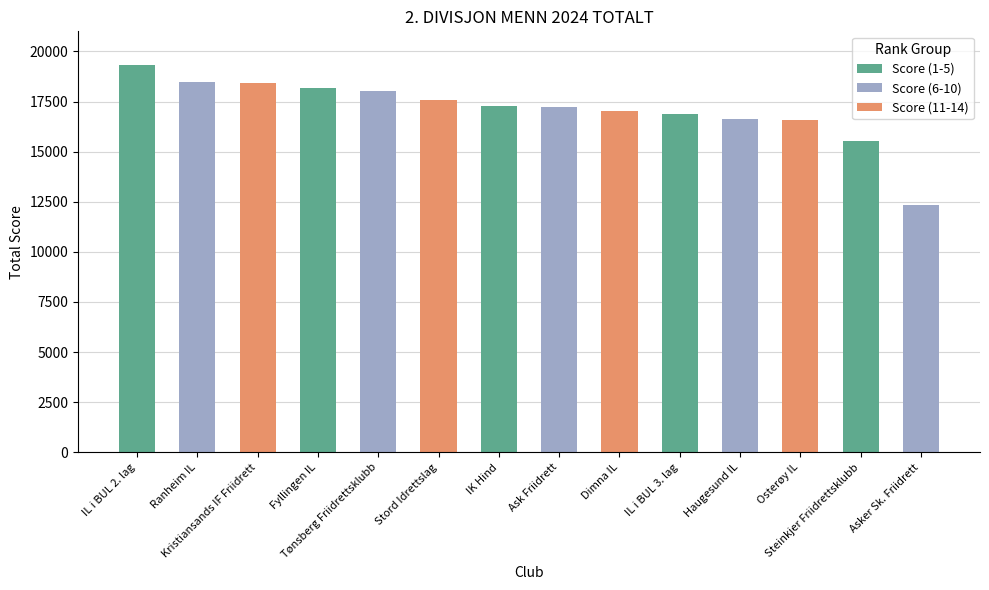

How many categories are shown in the chart?

14